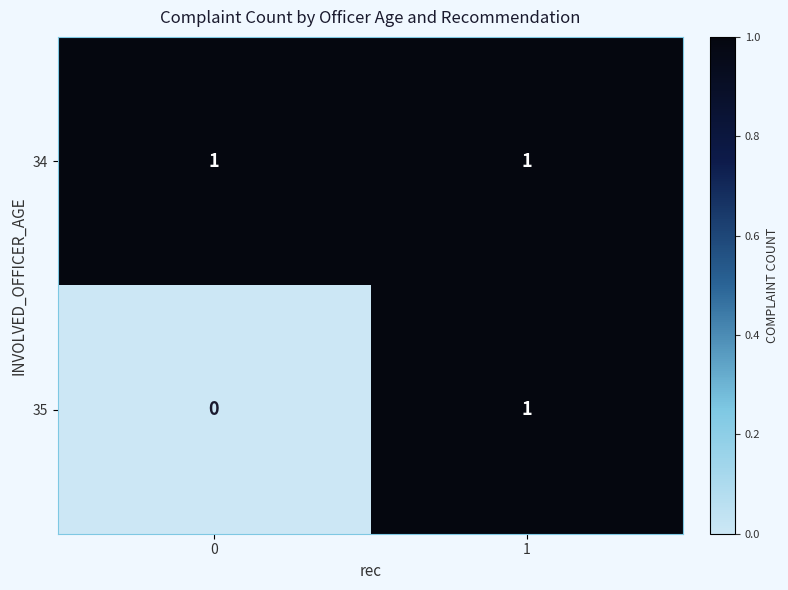

At which category is the sum across all series the highest?

1